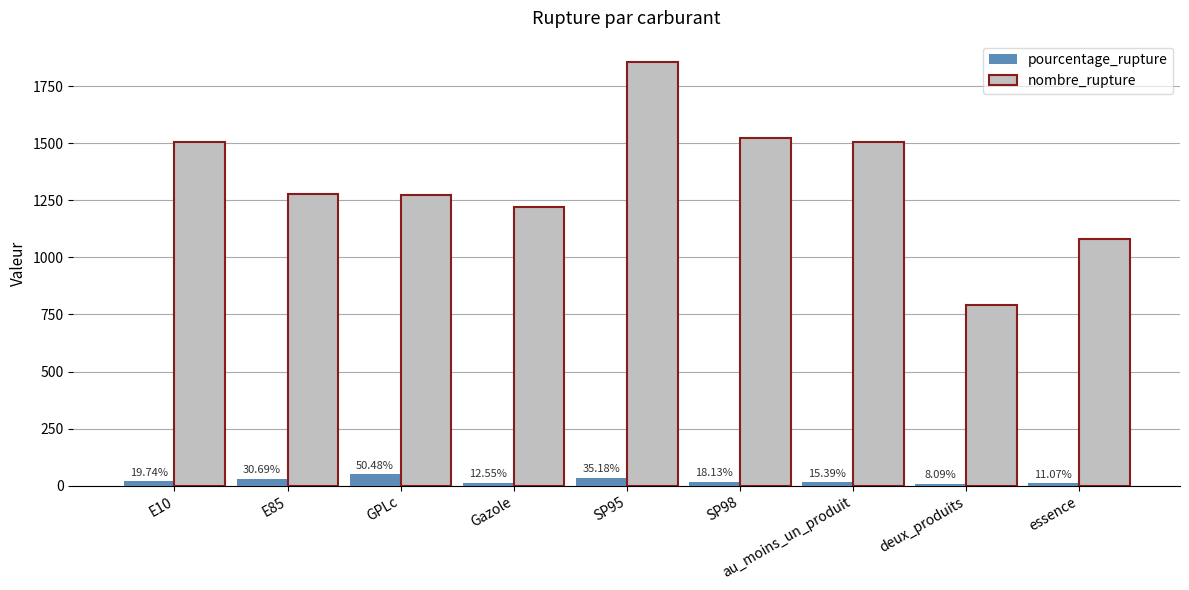

The pourcentage_rupture series shows 30.7 at E85. True or false?

True